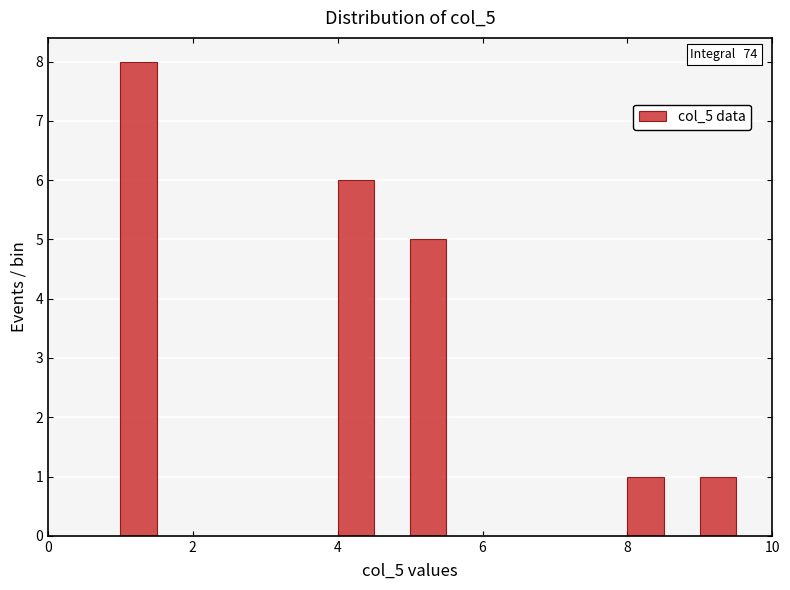

Around what value on the x-axis is the tallest bar? Give the approximate position of its centre, as read against the axis.

1.2